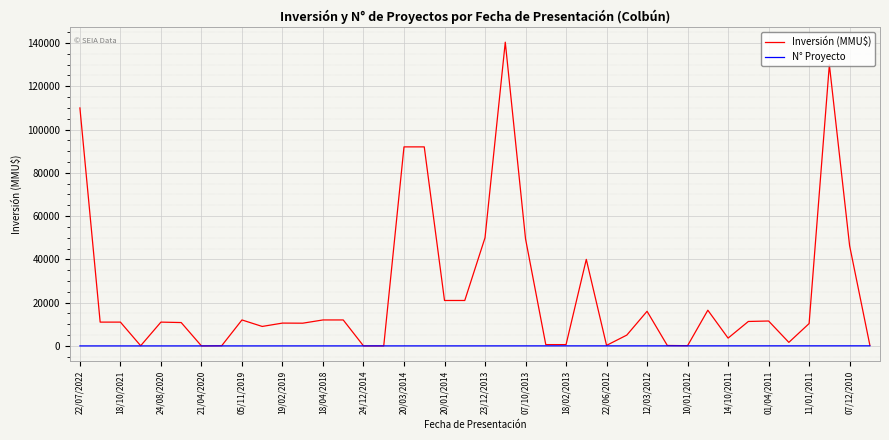

Which series has the largest total across all categories?

Inversión (MMU$)